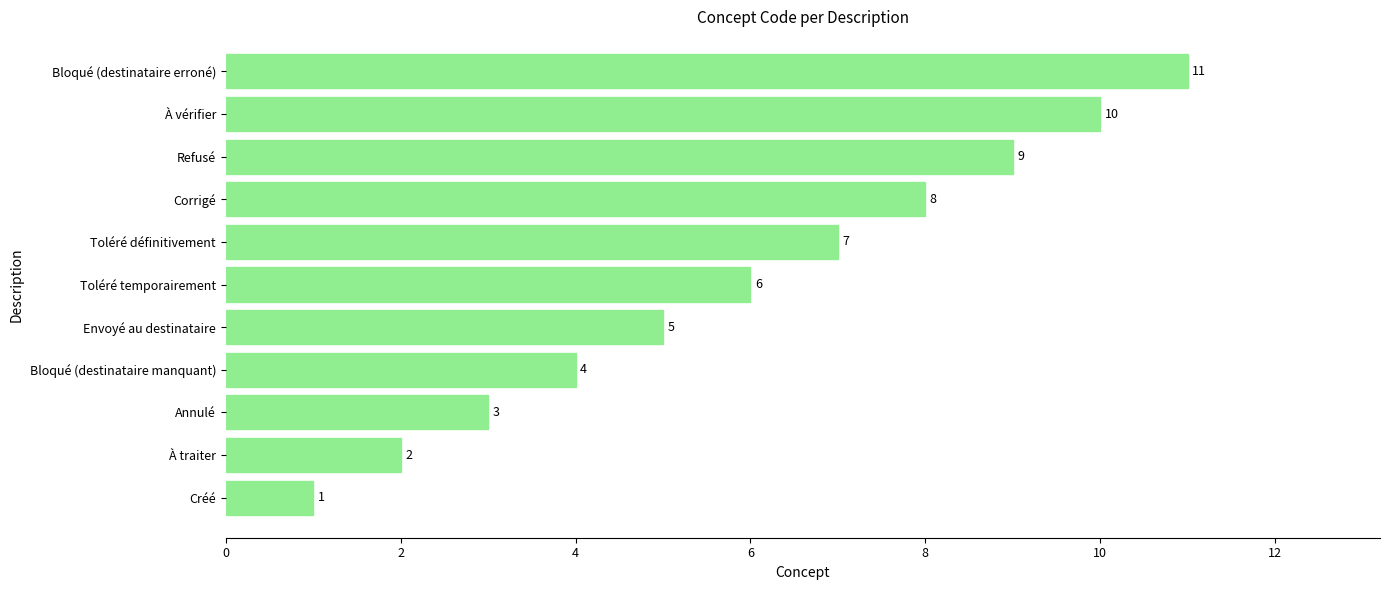

Approximately how many times larger is the value at À traiter compared to Bloqué (destinataire manquant)?

0.5